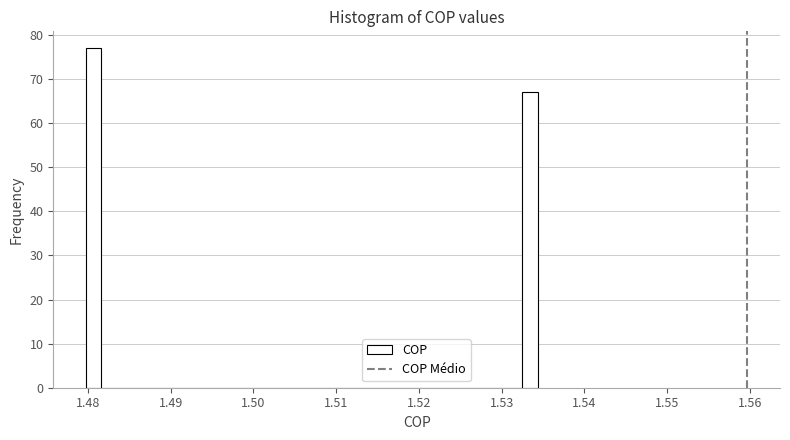

Around what value on the x-axis is the tallest bar? Give the approximate position of its centre, as read against the axis.

1.481